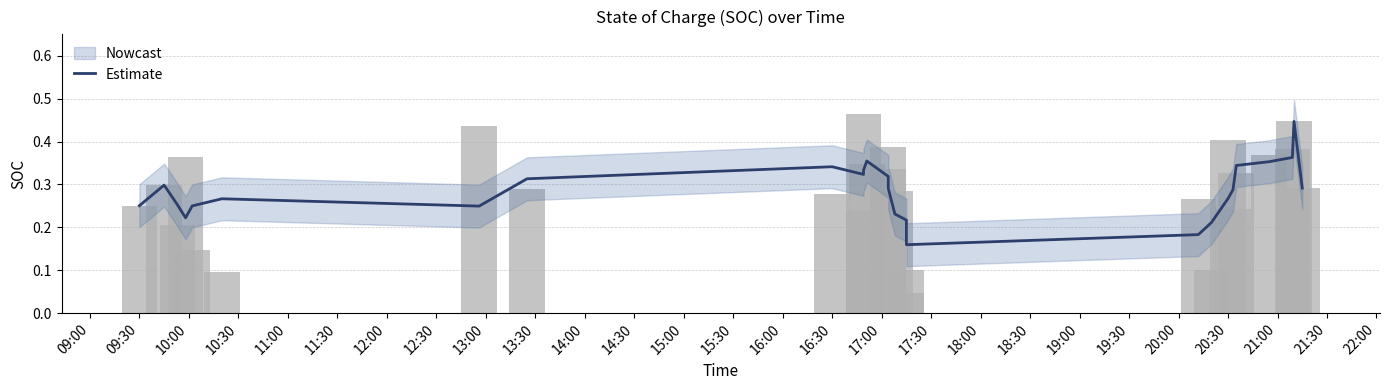

Which has a higher value, 14:00 or 17:00?

14:00